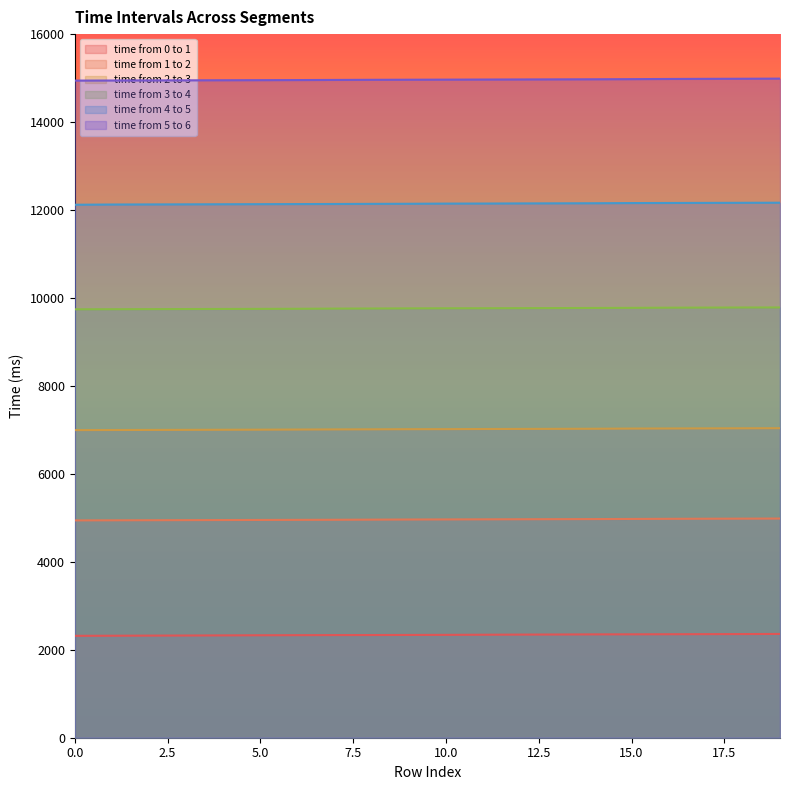

How many values in the time from 1 to 2 series exceed 4964?

9